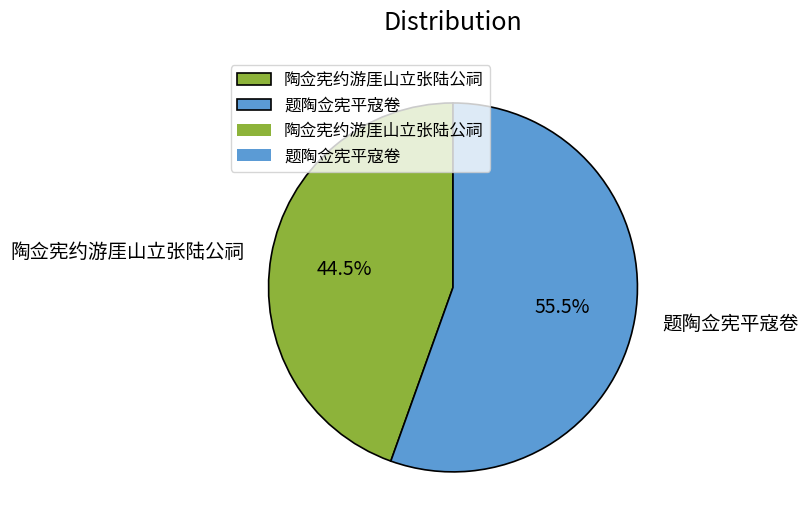

Approximately how many times larger is the value at 题陶佥宪平寇卷 compared to 陶佥宪约游厓山立张陆公祠?

1.2